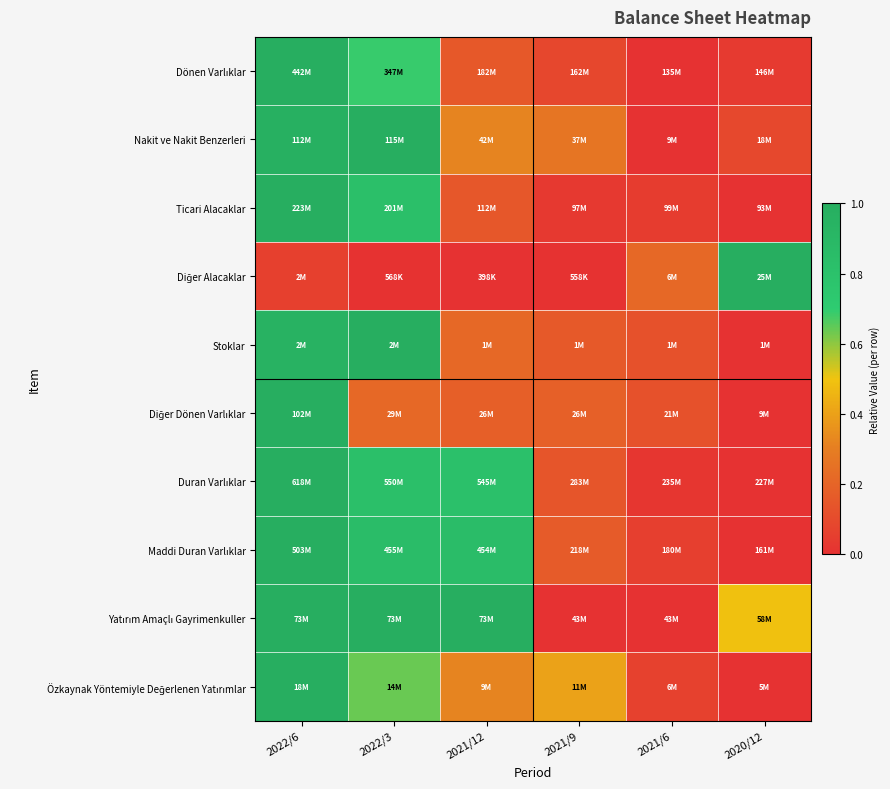

What is the total value across all series at 2021/6?

0.7